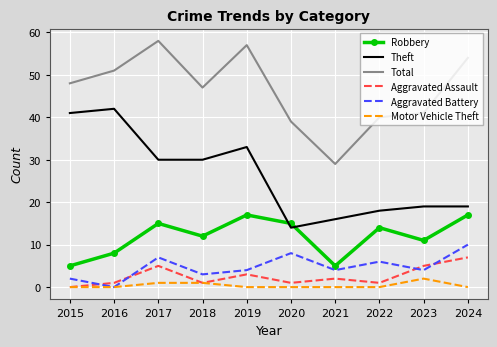

At how many categories does at least one series exceed 55?

2